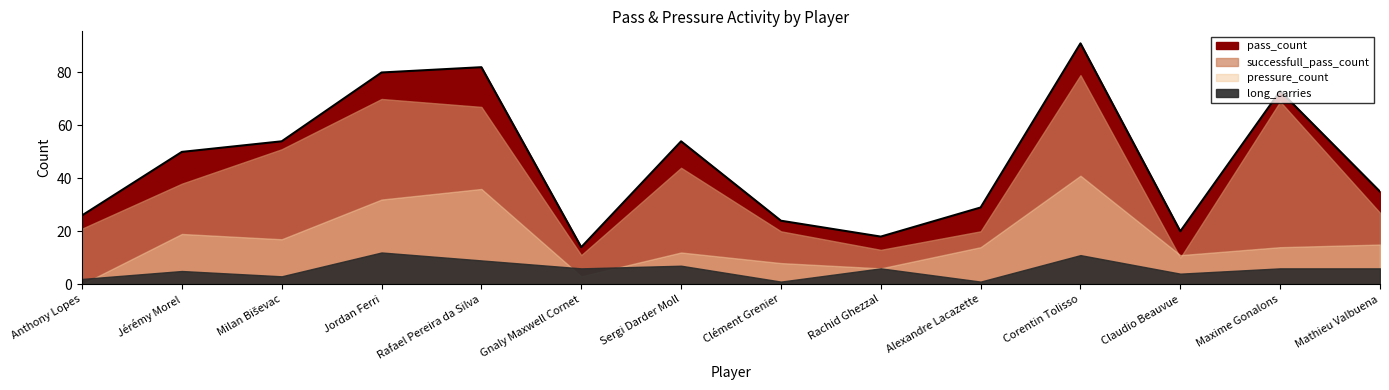

List the series in order of their peak value, lowest first.

long_carries, pressure_count, successfull_pass_count, pass_count